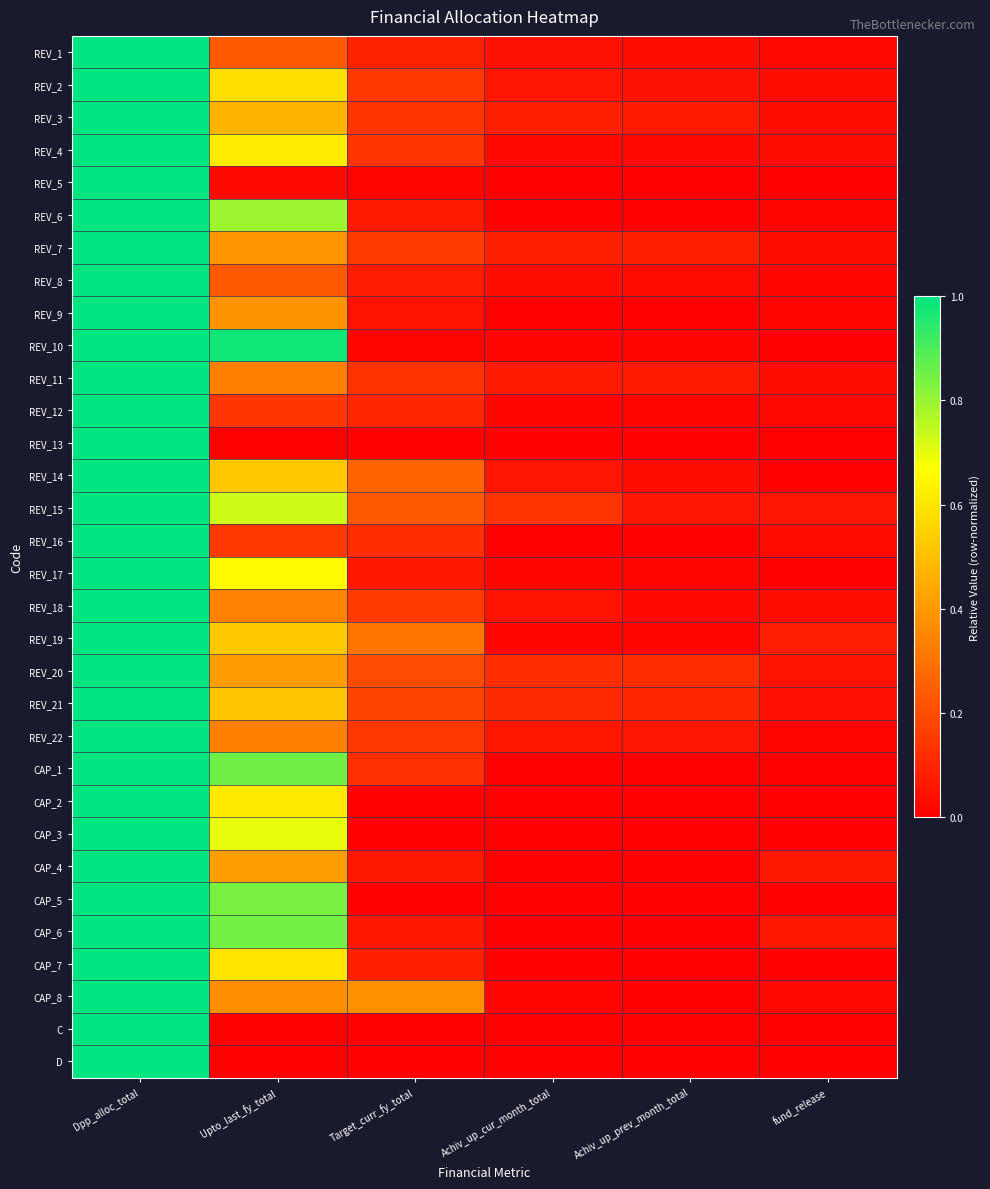

What is the total value across all series at Dpp_alloc_total?

32.0